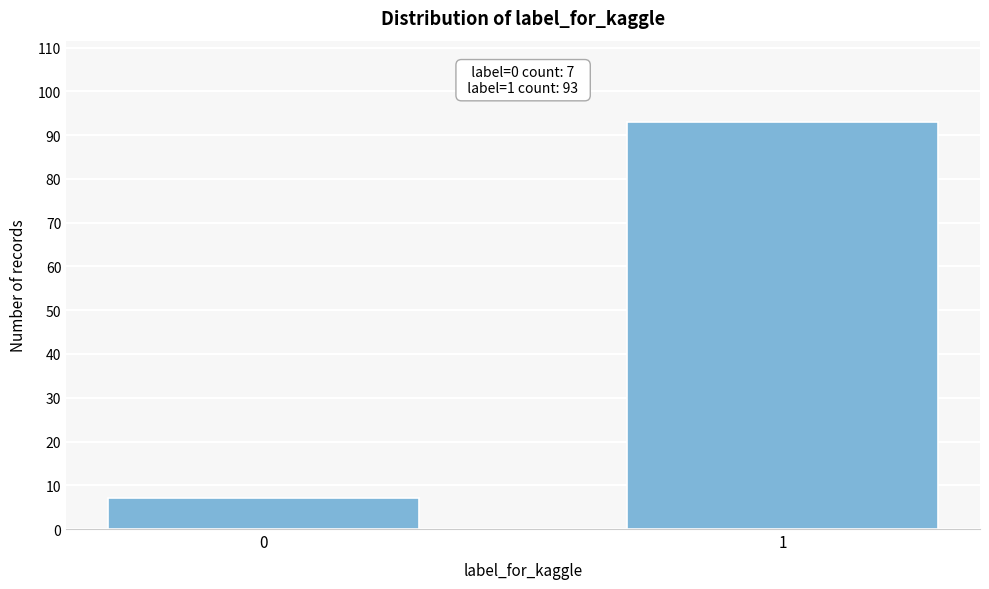

Reading right to left, what are all the values shown in this chart?

1=93	0=7